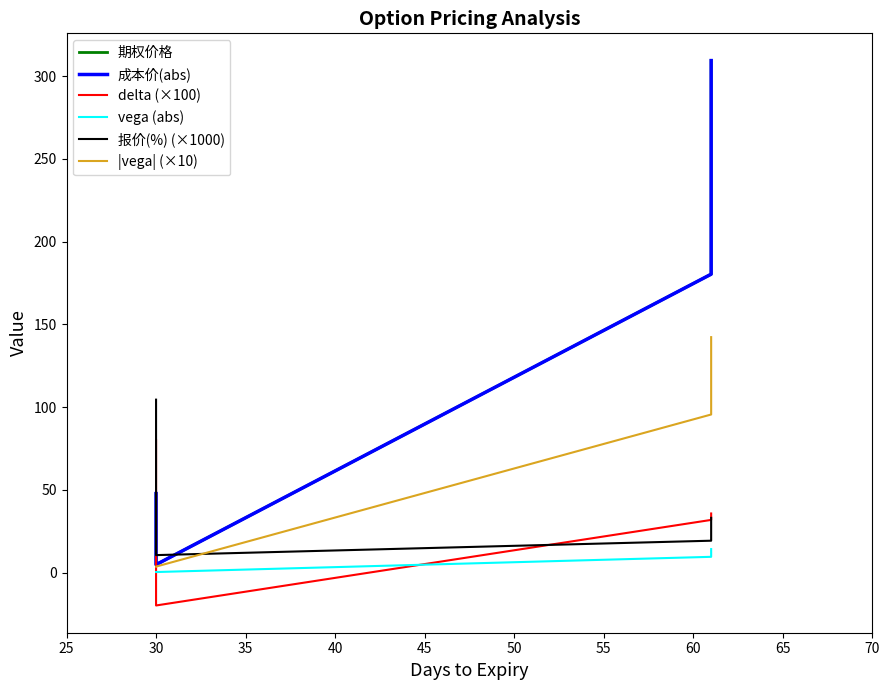

Count the number of categories in the chart.

4